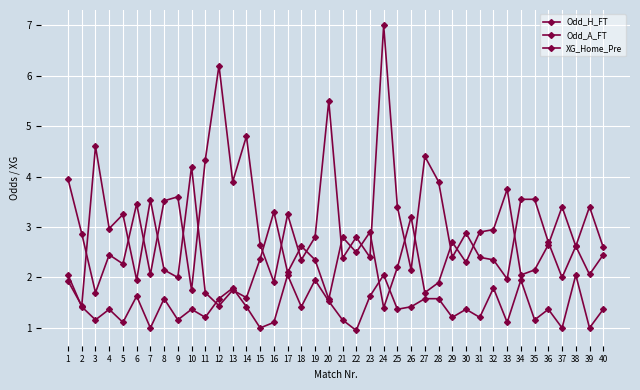

Reading right to left, transcribe all the data shown in this chart.

Odd_H_FT: 40=2.6	39=3.4	38=2.6	37=3.4	36=2.6	35=2.1	34=2.0	33=3.8	32=3.0	31=2.9	30=2.3	29=2.7	28=1.9	27=1.7	26=3.2	25=2.2	24=1.4	23=2.9	22=2.5	21=2.8	20=1.6	19=2.4	18=2.6	17=2.1	16=3.3	15=2.4	14=1.6	13=1.8	12=1.4	11=1.7	10=4.2	9=2.0	8=2.1	7=3.5	6=1.9	5=3.2	4=3.0	3=4.6	2=1.4	1=1.9
Odd_A_FT: 40=2.5	39=2.1	38=2.6	37=2.0	36=2.7	35=3.5	34=3.5	33=2.0	32=2.4	31=2.4	30=2.9	29=2.4	28=3.9	27=4.4	26=2.1	25=3.4	24=7.0	23=2.4	22=2.8	21=2.4	20=5.5	19=2.8	18=2.4	17=3.2	16=1.9	15=2.6	14=4.8	13=3.9	12=6.2	11=4.3	10=1.8	9=3.6	8=3.5	7=2.1	6=3.5	5=2.3	4=2.5	3=1.7	2=2.9	1=4.0
XG_Home_Pre: 40=1.4	39=1.0	38=2.0	37=1.0	36=1.4	35=1.2	34=1.9	33=1.1	32=1.8	31=1.2	30=1.4	29=1.2	28=1.6	27=1.6	26=1.4	25=1.4	24=2.0	23=1.6	22=0.9	21=1.2	20=1.5	19=1.9	18=1.4	17=2.0	16=1.1	15=1.0	14=1.4	13=1.8	12=1.6	11=1.2	10=1.4	9=1.2	8=1.6	7=1.0	6=1.6	5=1.1	4=1.4	3=1.2	2=1.4	1=2.0